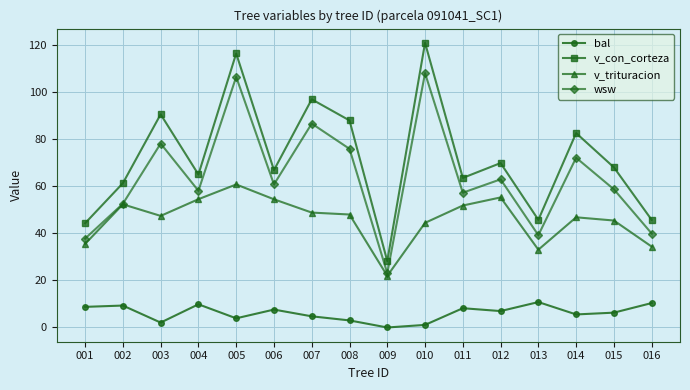

At 007, list the series in order from smallest to largest.

bal, v_trituracion, wsw, v_con_corteza